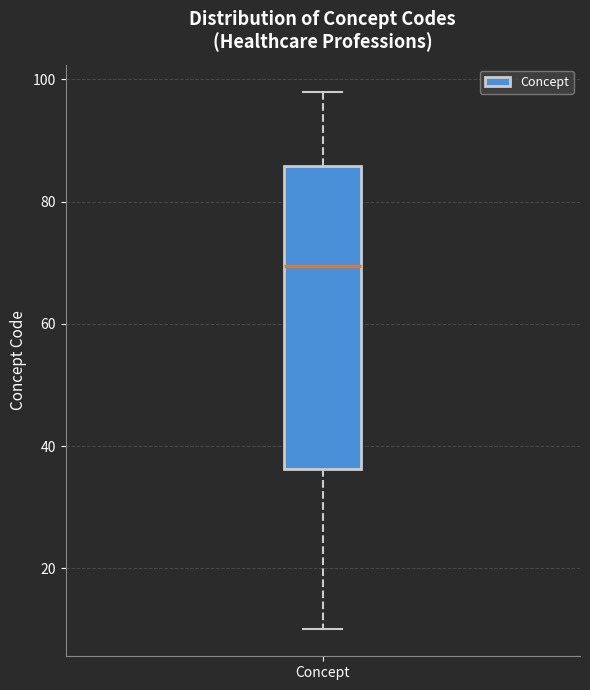

Where does the upper whisker of the box for Concept end on the y-axis? The values are not printed on the chart, so give them approximately, as read against the axis.

98